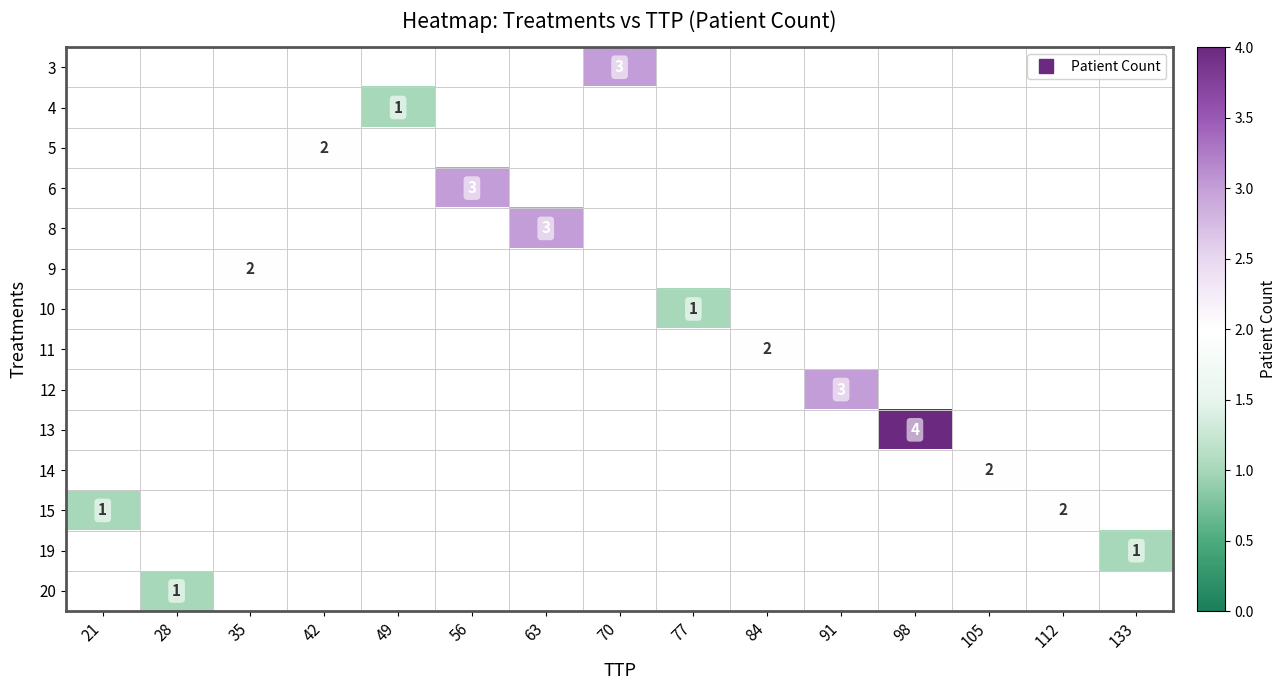

What is the minimum value shown in the chart?

1.0